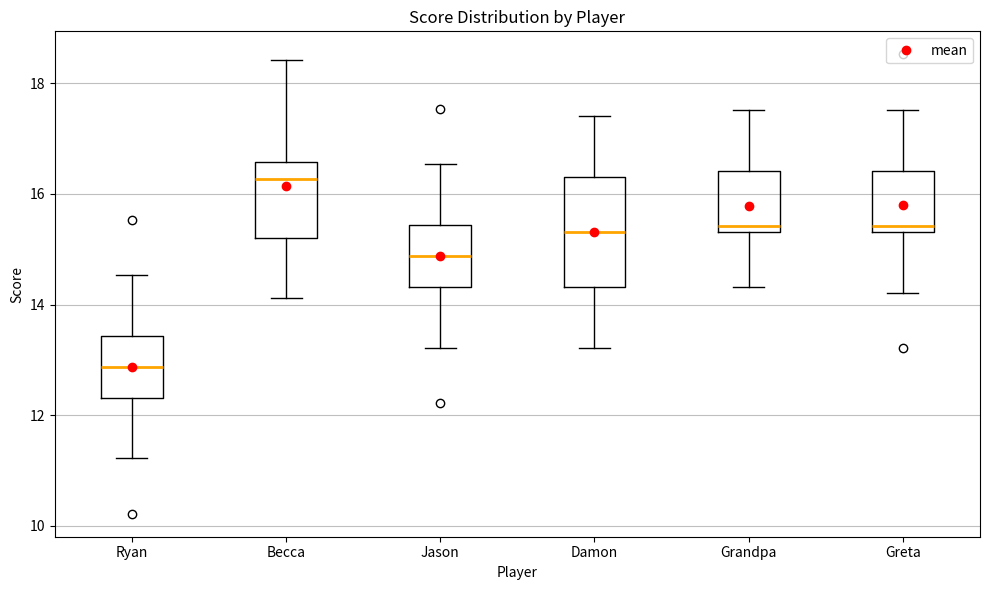

Where does the lower whisker of the box for Damon end on the y-axis? The values are not printed on the chart, so give them approximately, as read against the axis.

13.2